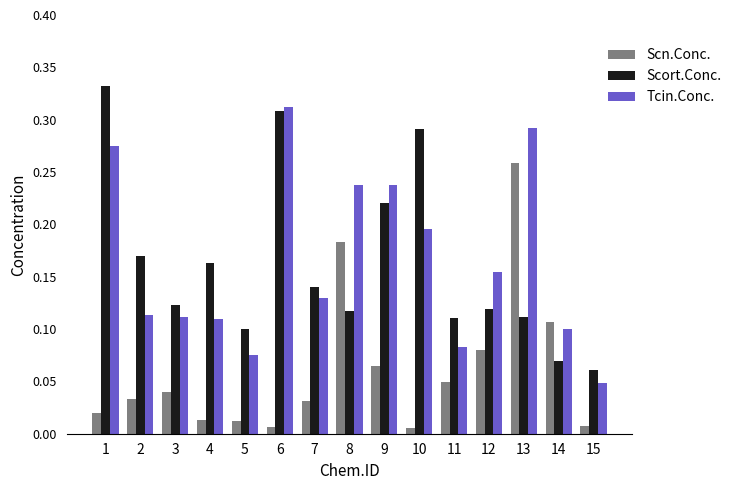

Is the value of Scn.Conc. at 6 greater than the value of Scort.Conc. at 14?

No